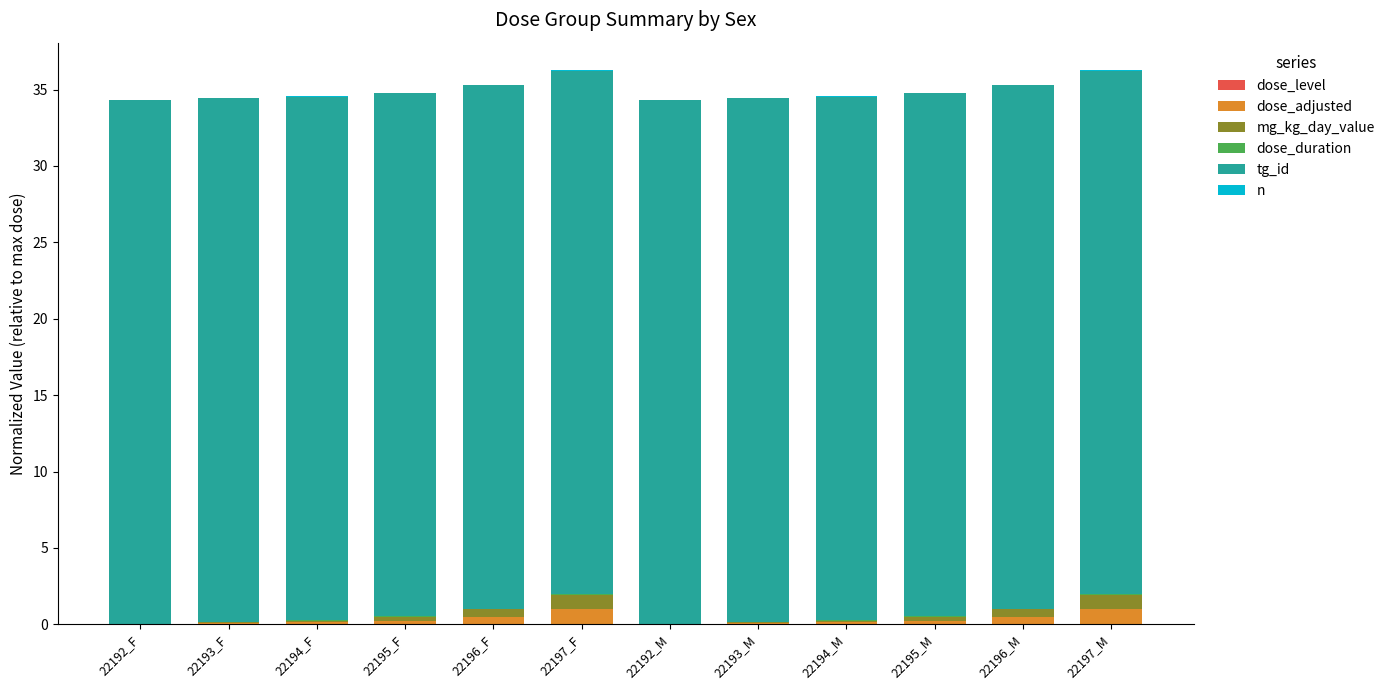

The dose_duration series shows 0.0 at 22193_M. True or false?

True